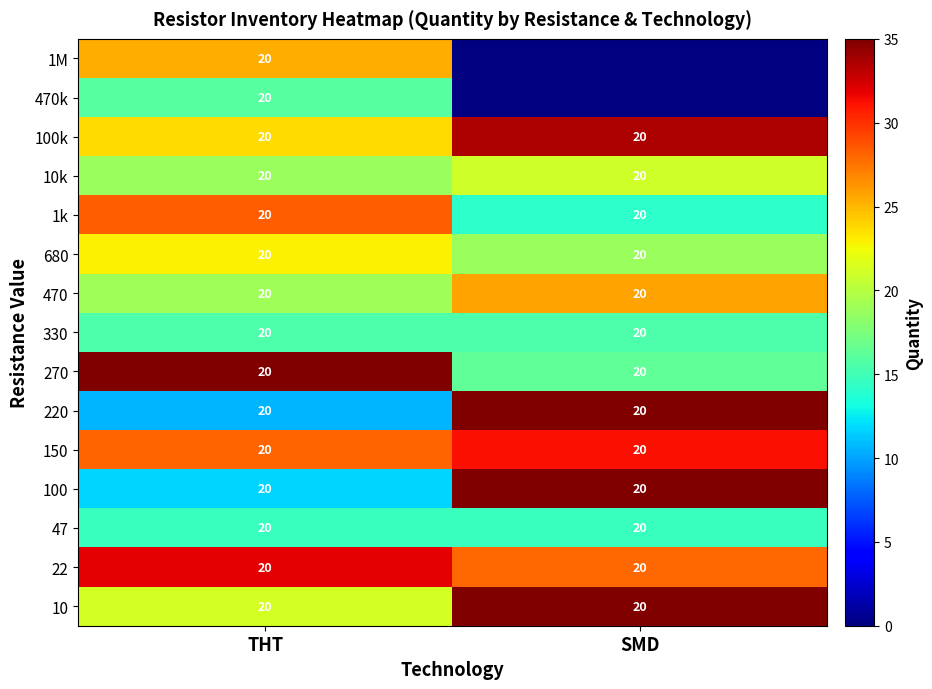

What is the total value across all series at THT?

300